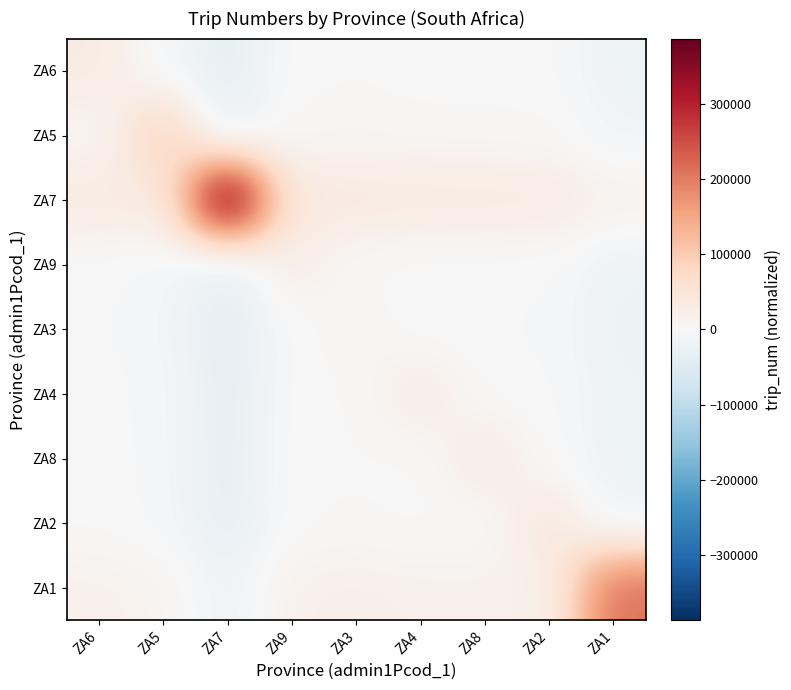

Which series changed the most between ZA7 and ZA9?

ZA7